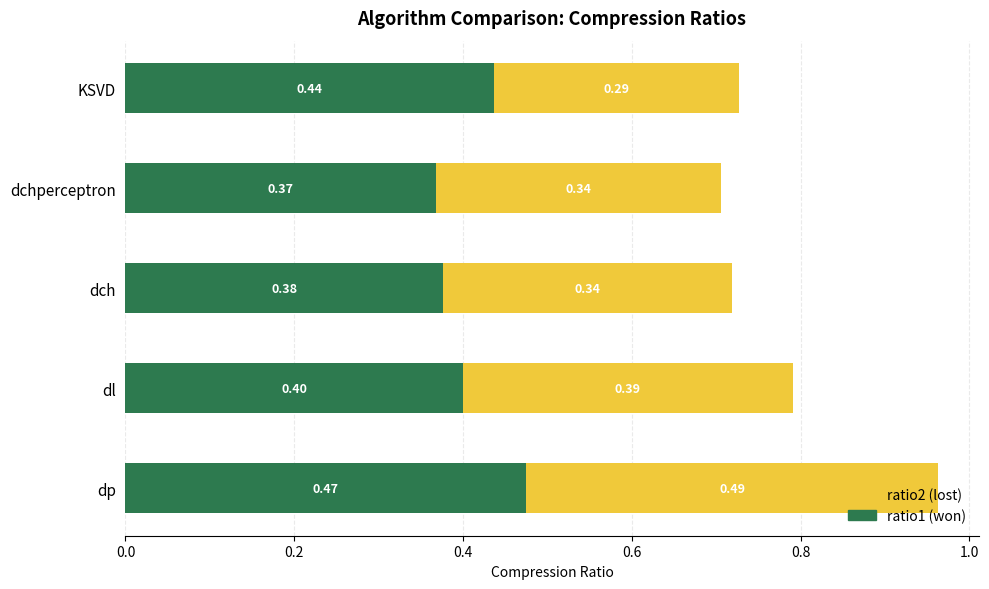

Reading left to right, extract all data points from this chart.

Compression ratio1: 0.5	0.4	0.4	0.4	0.4
Compression ratio2: 0.5	0.4	0.3	0.3	0.3